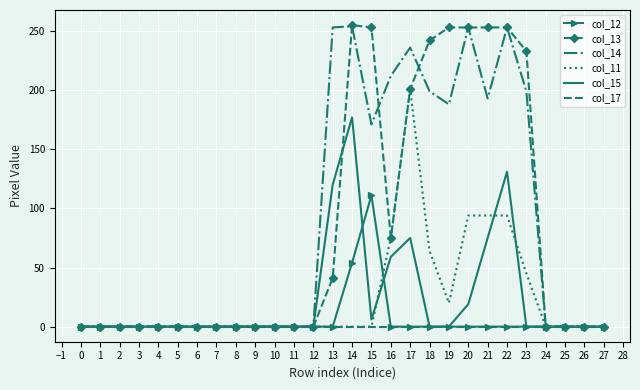

Which series changed the most between 14 and 22?

col_11